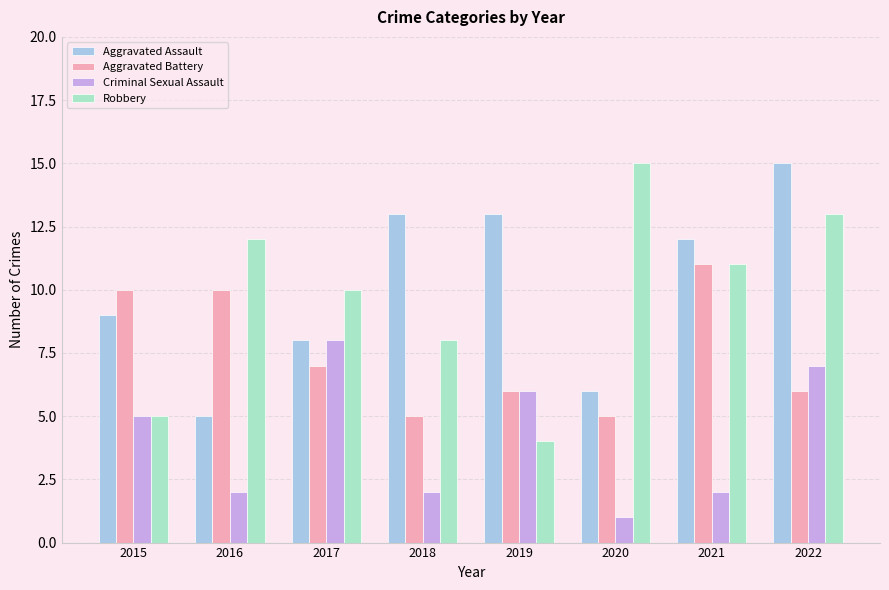

At 2018, list the series in order from largest to smallest.

Aggravated Assault, Robbery, Aggravated Battery, Criminal Sexual Assault